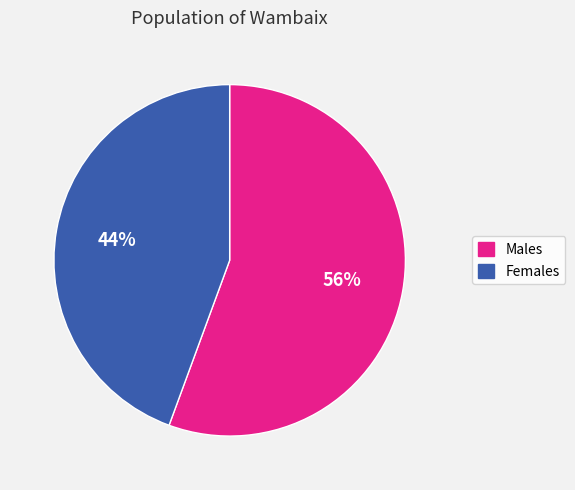

Is the sum of Males and Females greater than half?

Yes